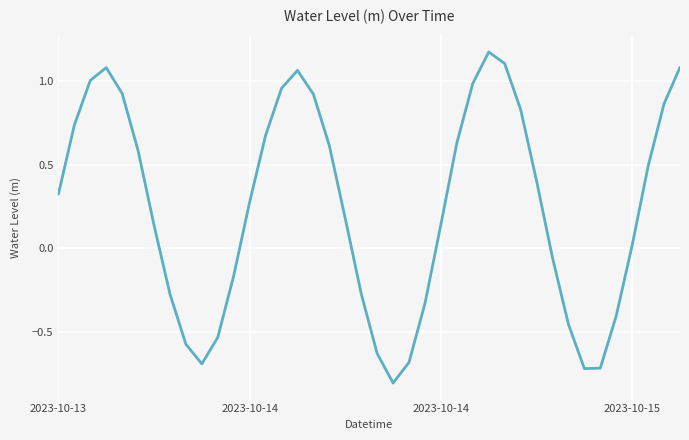

What is the smallest value displayed?

-0.8